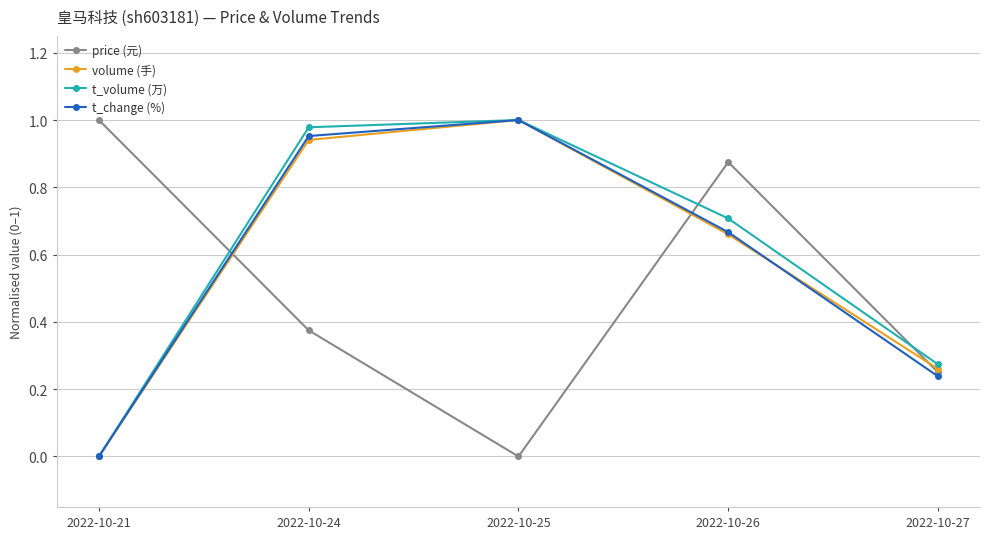

How many positive values does the price (元) series have?

4